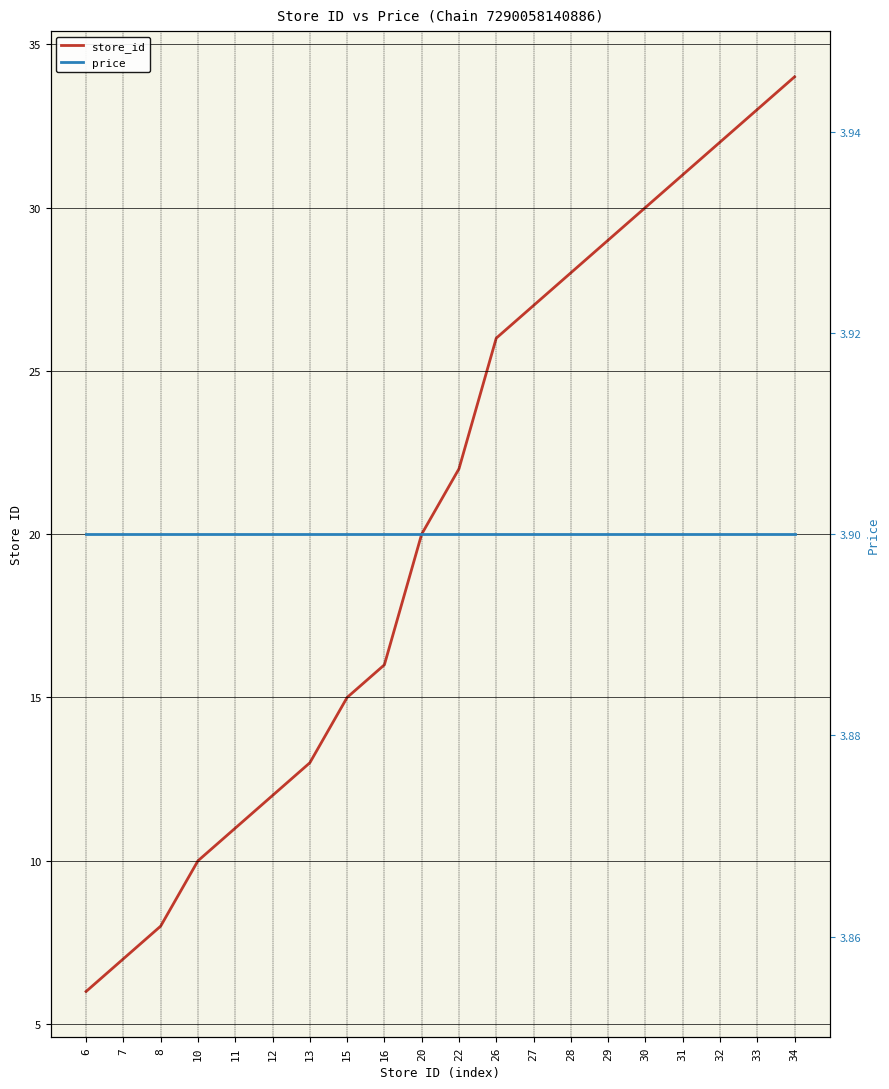

What is the difference between the store_id values at 7 and 29?

22.0